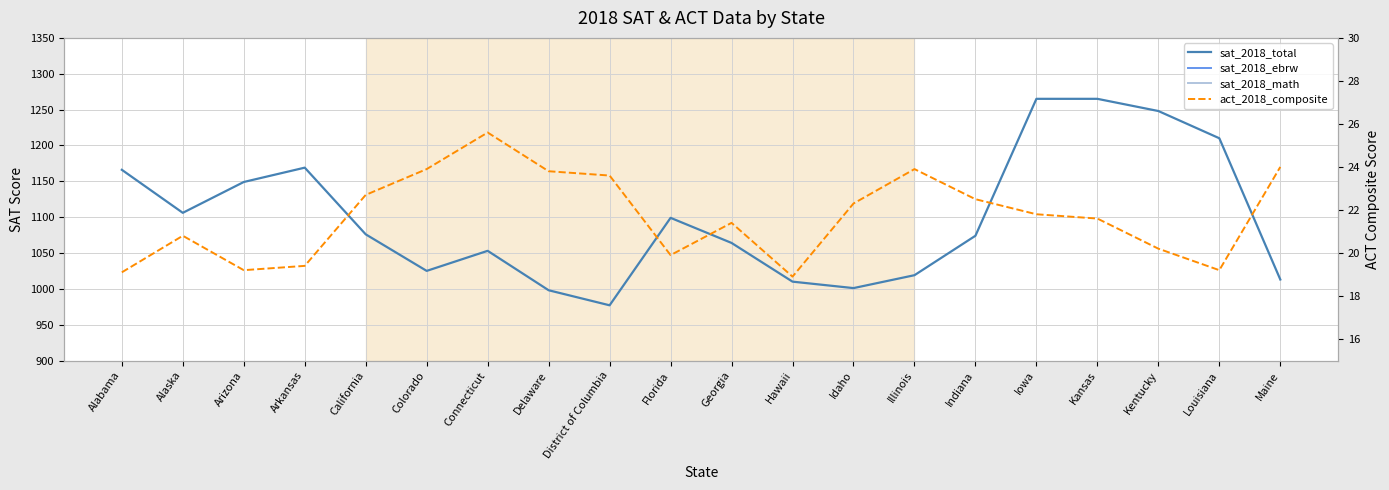

Reading right to left, extract all data points from this chart.

sat_2018_total: 1013.0	1210.0	1248.0	1265.0	1265.0	1074.0	1019.0	1001.0	1010.0	1064.0	1099.0	977.0	998.0	1053.0	1025.0	1076.0	1169.0	1149.0	1106.0	1166.0
sat_2018_ebrw: 512.0	615.0	630.0	633.0	634.0	542.0	513.0	508.0	480.0	542.0	550.0	497.0	505.0	535.0	519.0	540.0	592.0	577.0	562.0	595.0
sat_2018_math: 501.0	595.0	618.0	631.0	631.0	532.0	506.0	493.0	530.0	522.0	549.0	480.0	492.0	519.0	506.0	536.0	576.0	572.0	544.0	571.0
act_2018_composite: 24.0	19.2	20.2	21.6	21.8	22.5	23.9	22.3	18.9	21.4	19.9	23.6	23.8	25.6	23.9	22.7	19.4	19.2	20.8	19.1